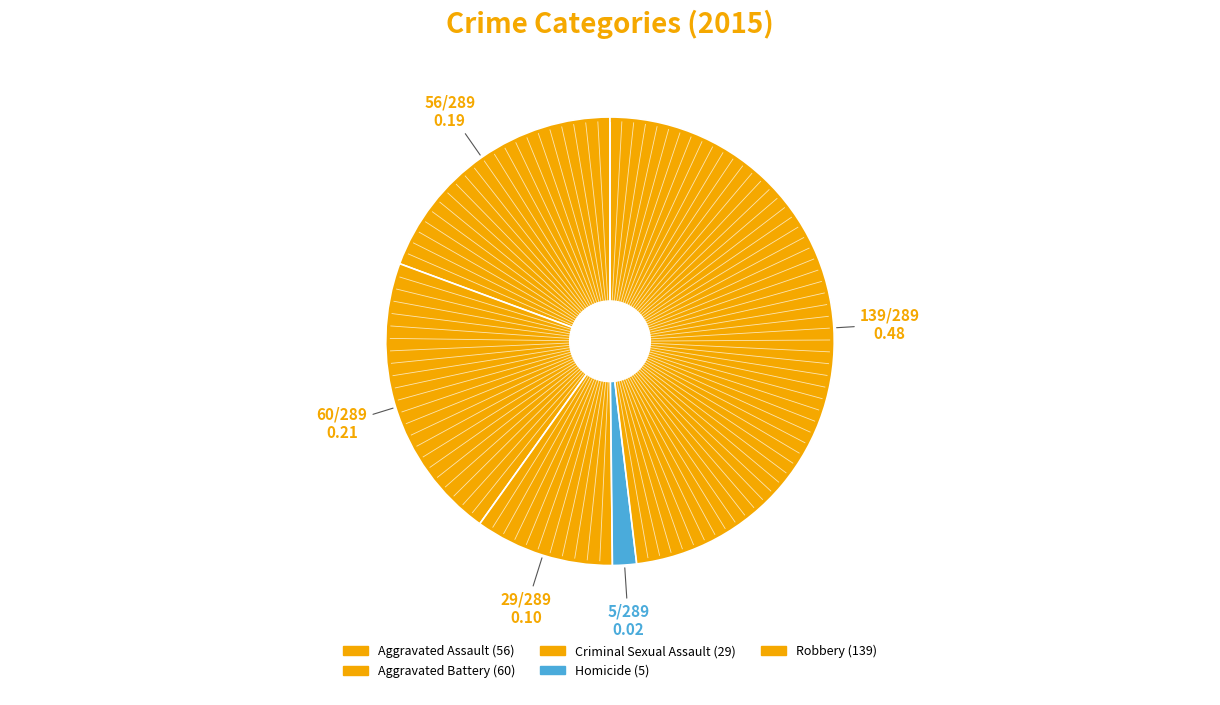

To the nearest percent, what percentage of the pie is Homicide?

2%